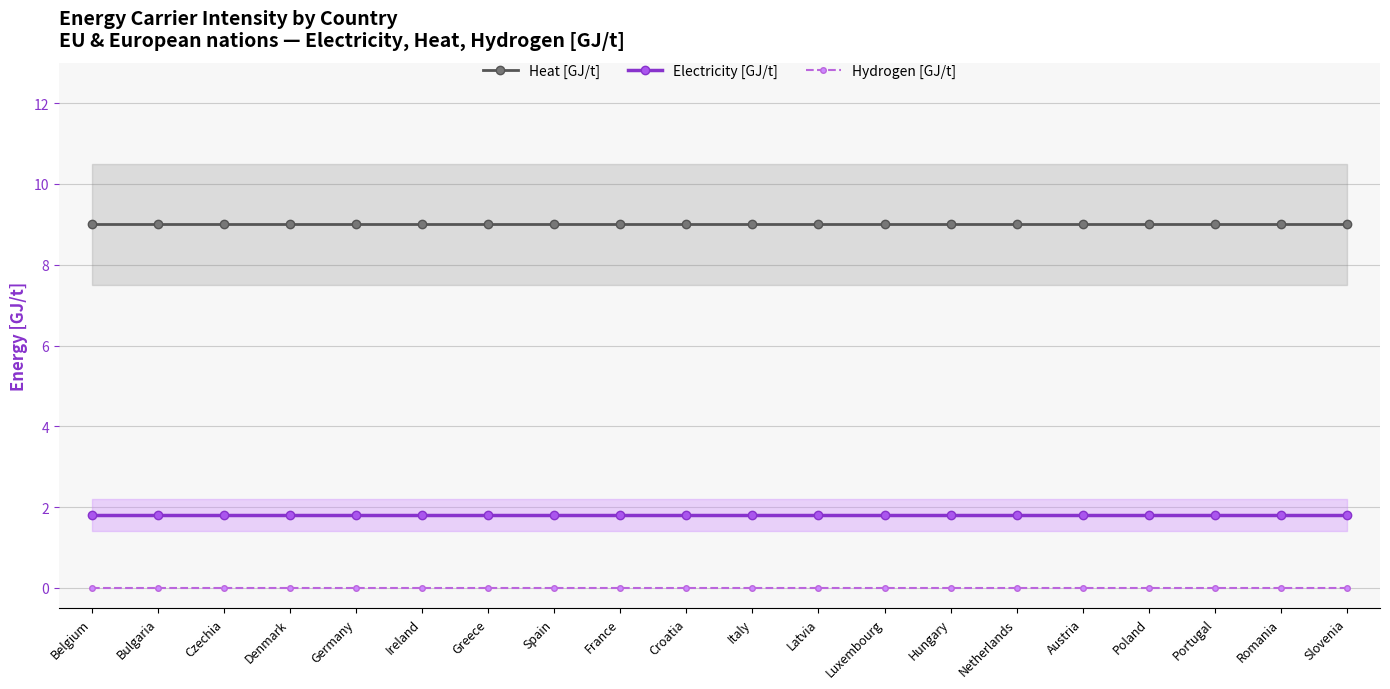

Reading right to left, list all the values displayed in this chart.

Heat [GJ/t]: Slovenia=9.0	Romania=9.0	Portugal=9.0	Poland=9.0	Austria=9.0	Netherlands=9.0	Hungary=9.0	Luxembourg=9.0	Latvia=9.0	Italy=9.0	Croatia=9.0	France=9.0	Spain=9.0	Greece=9.0	Ireland=9.0	Germany=9.0	Denmark=9.0	Czechia=9.0	Bulgaria=9.0	Belgium=9.0
Electricity [GJ/t]: Slovenia=1.8	Romania=1.8	Portugal=1.8	Poland=1.8	Austria=1.8	Netherlands=1.8	Hungary=1.8	Luxembourg=1.8	Latvia=1.8	Italy=1.8	Croatia=1.8	France=1.8	Spain=1.8	Greece=1.8	Ireland=1.8	Germany=1.8	Denmark=1.8	Czechia=1.8	Bulgaria=1.8	Belgium=1.8
Hydrogen [GJ/t]: Slovenia=0.0	Romania=0.0	Portugal=0.0	Poland=0.0	Austria=0.0	Netherlands=0.0	Hungary=0.0	Luxembourg=0.0	Latvia=0.0	Italy=0.0	Croatia=0.0	France=0.0	Spain=0.0	Greece=0.0	Ireland=0.0	Germany=0.0	Denmark=0.0	Czechia=0.0	Bulgaria=0.0	Belgium=0.0